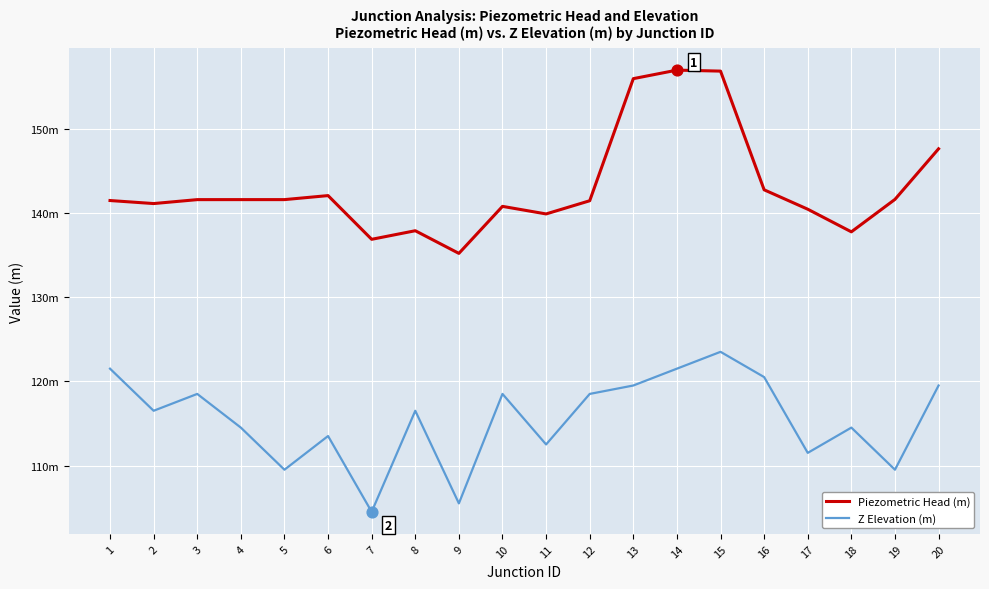

Is the value of Z Elevation (m) at 15 greater than the value of Piezometric Head (m) at 20?

No